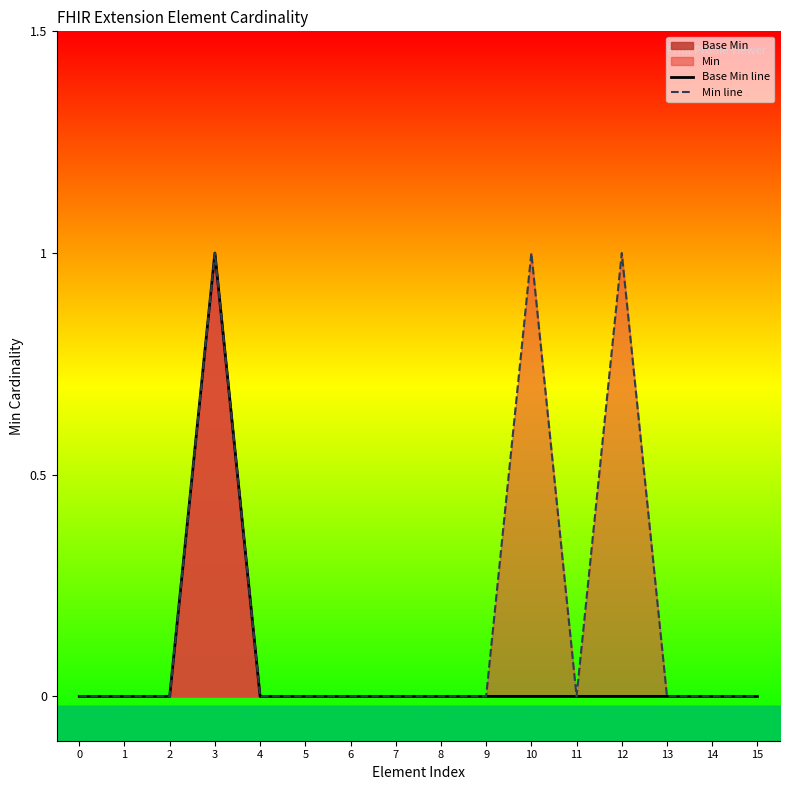

How many interior local peaks does the Base Min line series have?

1